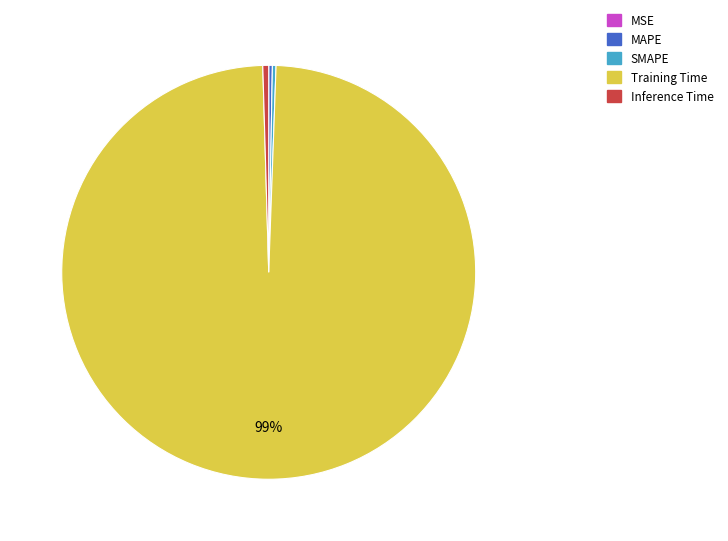

Is it true that Inference Time is 11% of the pie?

False